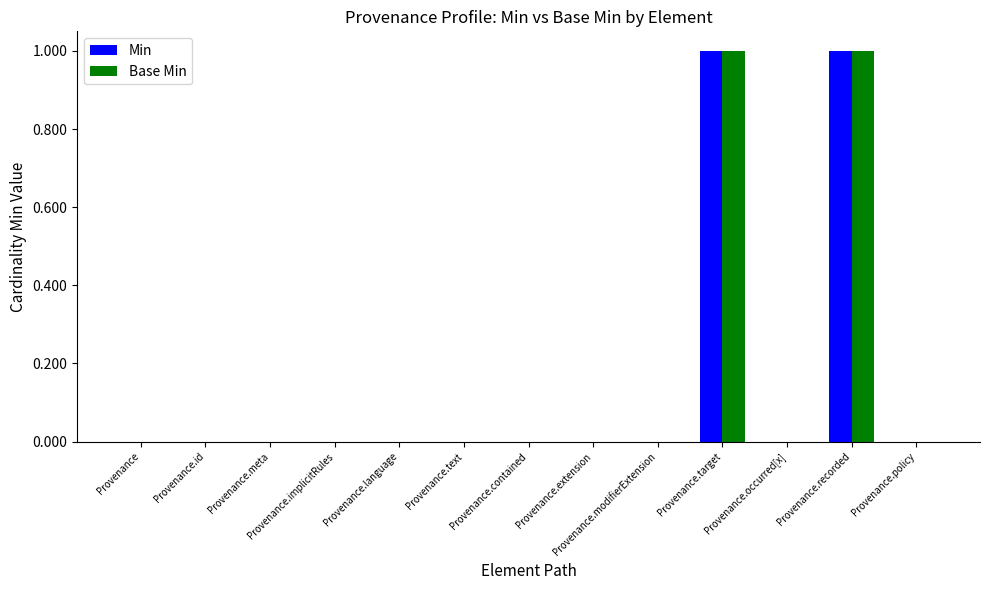

Count the number of data series in this chart.

2